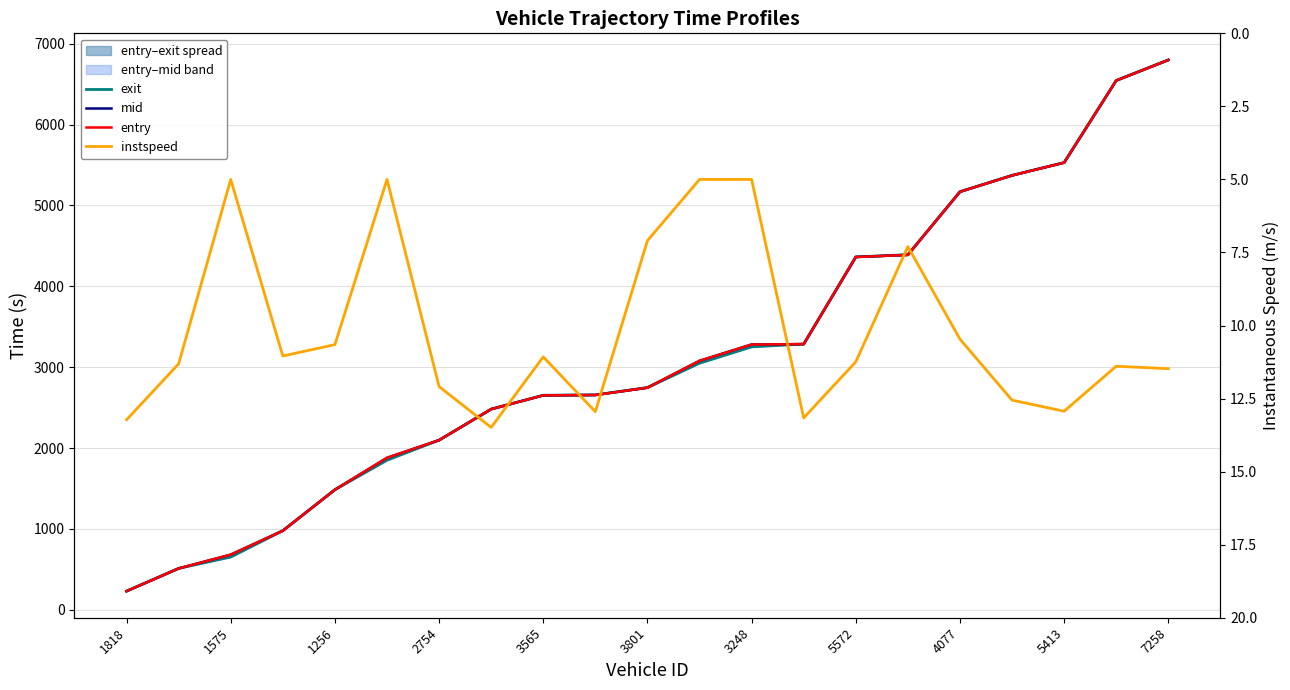

What is the value of the mid point at the 19th from the left?

5530.5